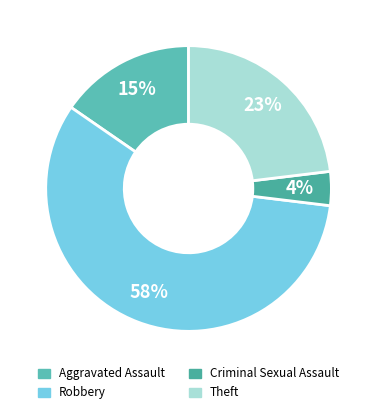

To the nearest percent, what is the combined percentage of Theft and Aggravated Assault?

38%